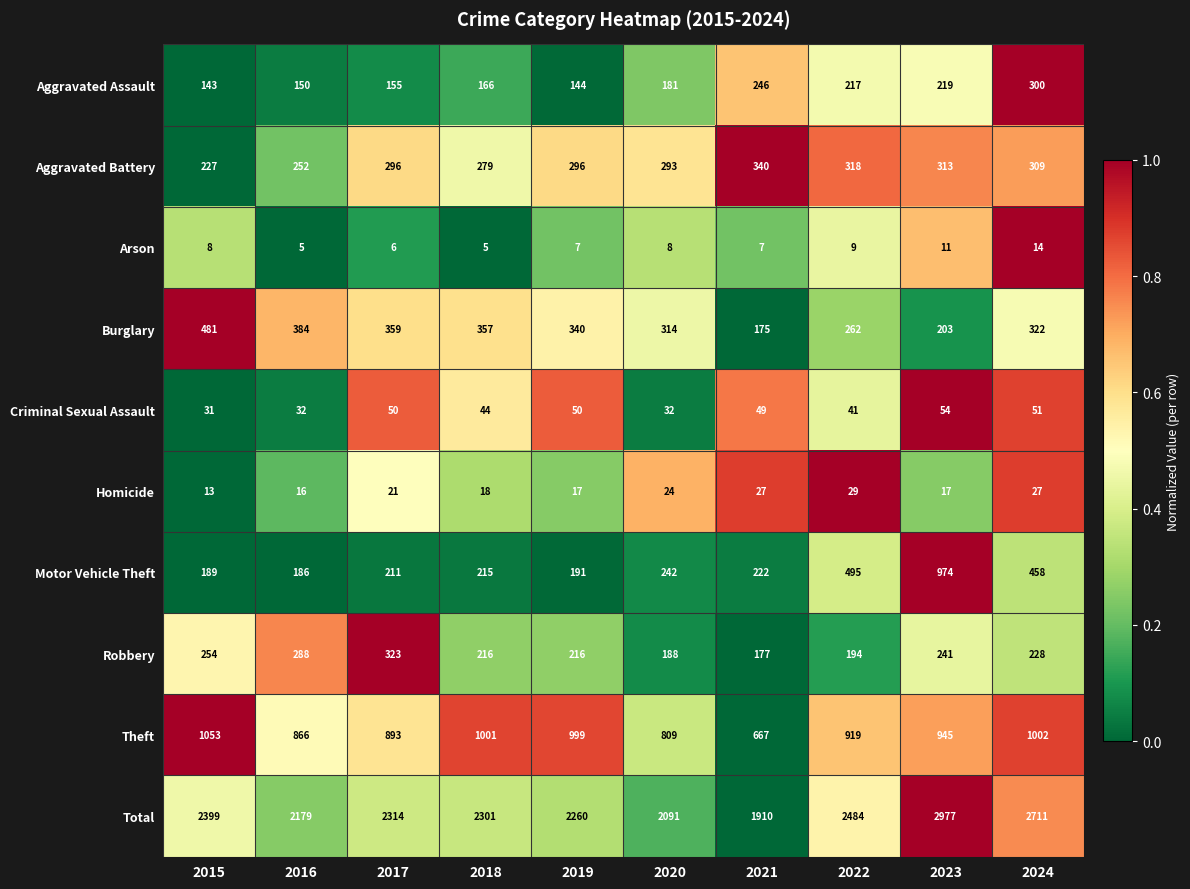

Rank the categories by Theft value from lowest to highest.

2021, 2020, 2016, 2017, 2022, 2023, 2019, 2018, 2024, 2015